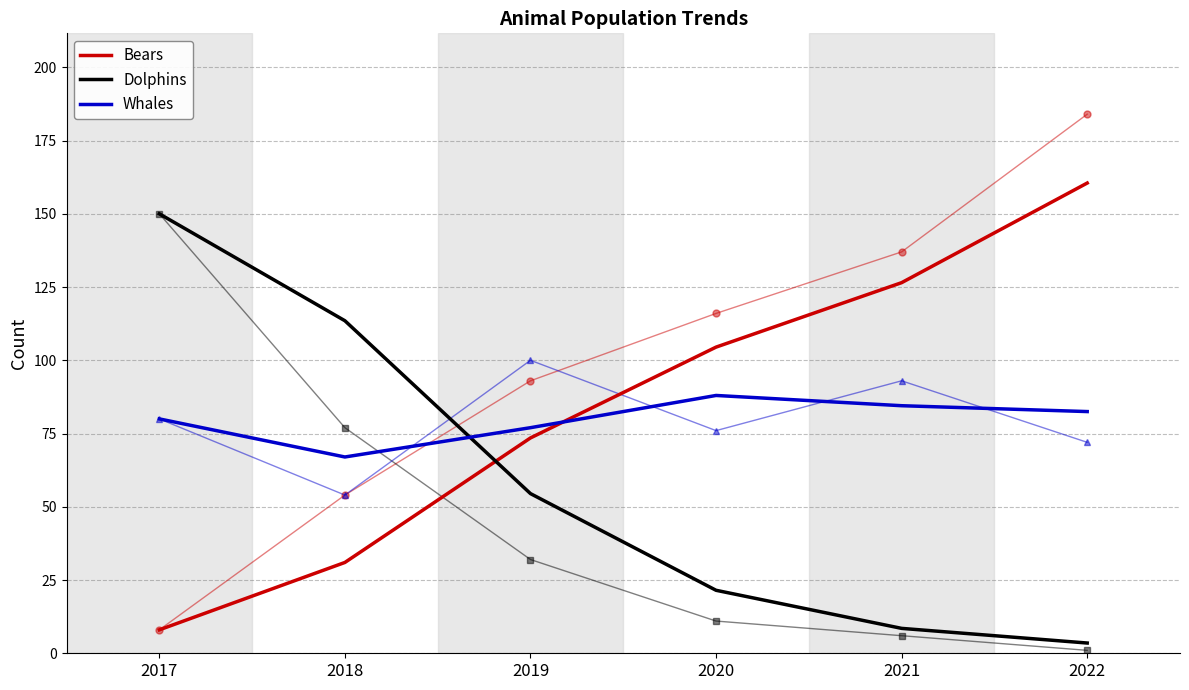

Is it true that Whales equals 82.5 at 2022?

True